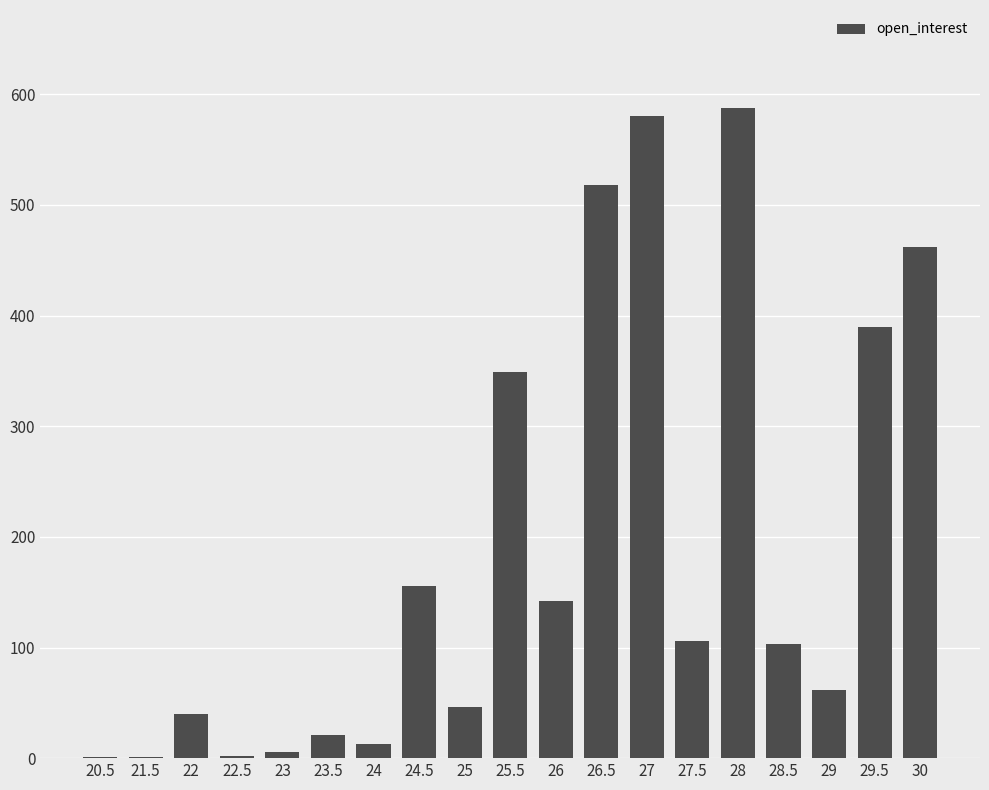

True or false: the data shows 96 at 29.

False